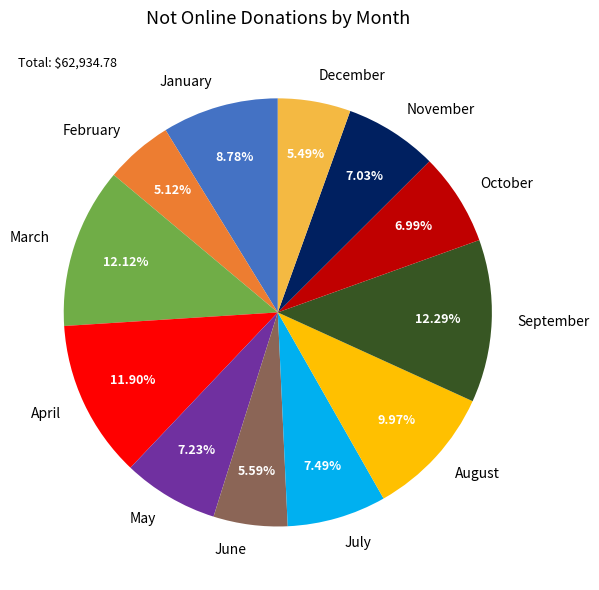

How many slices are in this pie chart?

12